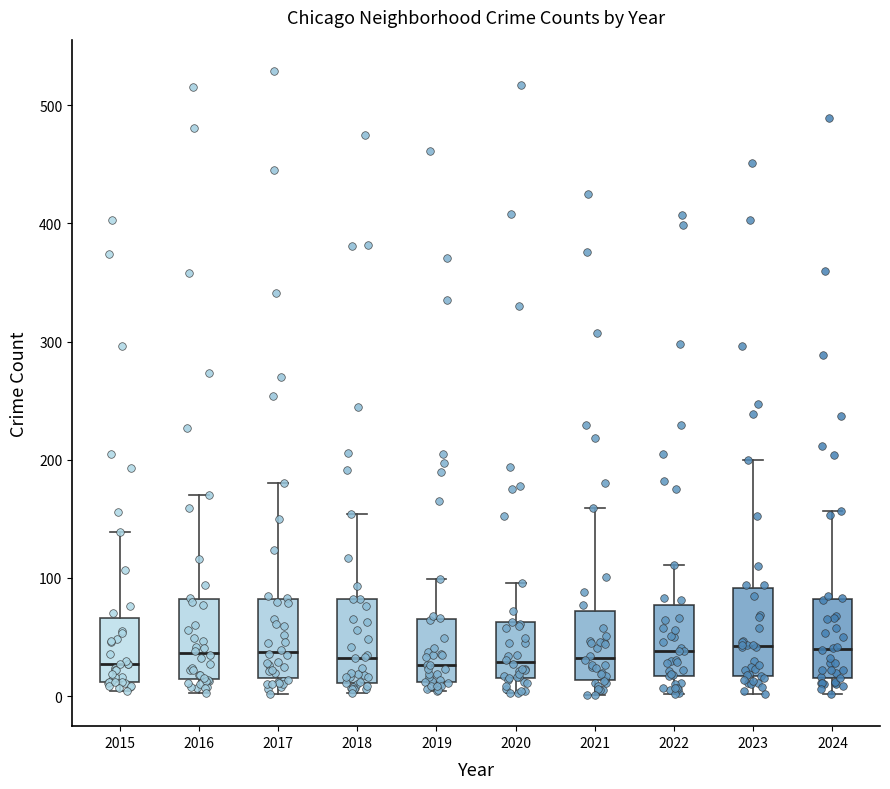

Reading left to right, transcribe this box plot: for each box, give where its median line is, the range the box spans, and where its two whiskers end, as read against the y-axis. The values are not printed on the chart, so give them approximately, as read against the axis.

2015: median 30, box 10 to 70, whiskers 0 to 140
2016: median 40, box 10 to 80, whiskers 0 to 170
2017: median 40, box 20 to 80, whiskers 0 to 180
2018: median 30, box 10 to 80, whiskers 0 to 150
2019: median 30, box 10 to 70, whiskers 0 to 100
2020: median 30, box 20 to 60, whiskers 0 to 100
2021: median 30, box 10 to 70, whiskers 0 to 160
2022: median 40, box 20 to 80, whiskers 0 to 110
2023: median 40, box 20 to 90, whiskers 0 to 200
2024: median 40, box 20 to 80, whiskers 0 to 160